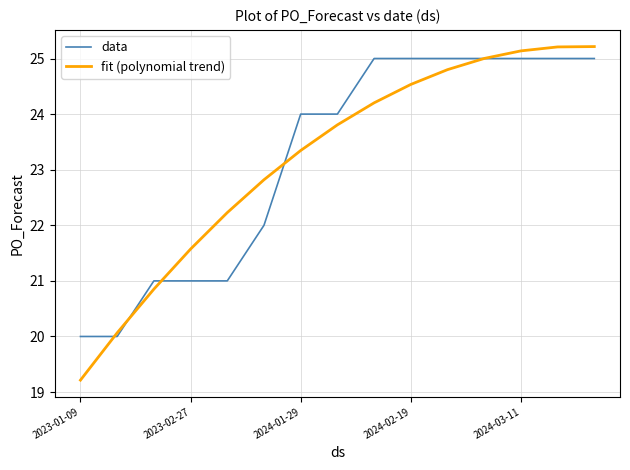

What is the sum of all data values?

348.0